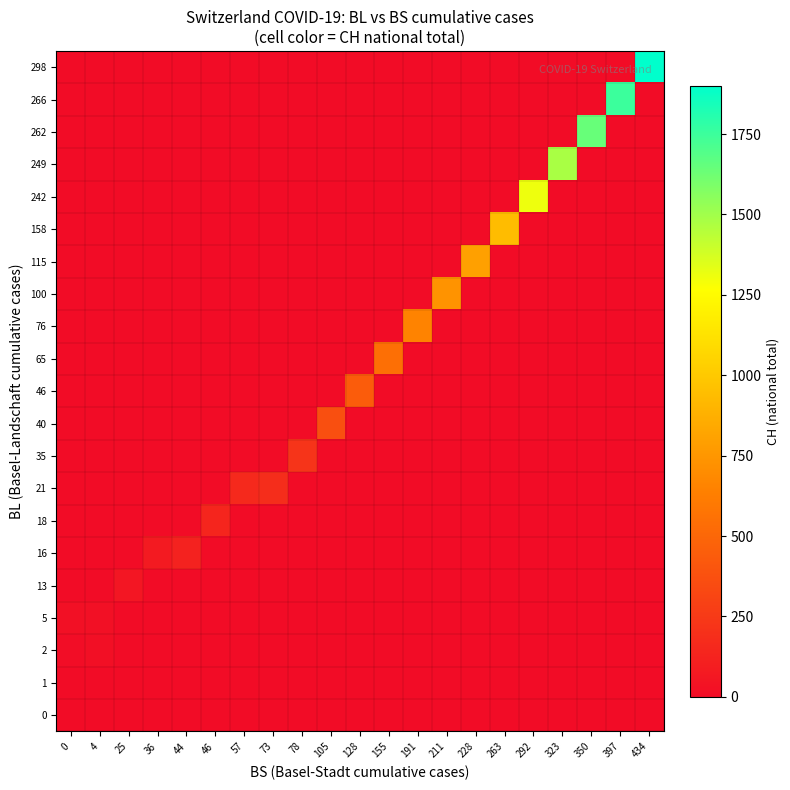

Reading right to left, extract all data points from this chart.

0: 434=0	397=0	350=0	323=0	292=0	263=0	228=0	211=0	191=0	155=0	128=0	105=0	78=0	73=0	57=0	46=0	44=0	36=0	25=0	4=0	0=1
1: 434=0	397=0	350=0	323=0	292=0	263=0	228=0	211=0	191=0	155=0	128=0	105=0	78=0	73=0	57=0	46=0	44=0	36=0	25=0	4=0	0=3
2: 434=0	397=0	350=0	323=0	292=0	263=0	228=0	211=0	191=0	155=0	128=0	105=0	78=0	73=0	57=0	46=0	44=0	36=0	25=0	4=17	0=7
5: 434=0	397=0	350=0	323=0	292=0	263=0	228=0	211=0	191=0	155=0	128=0	105=0	78=0	73=0	57=0	46=0	44=0	36=0	25=0	4=21	0=20
13: 434=0	397=0	350=0	323=0	292=0	263=0	228=0	211=0	191=0	155=0	128=0	105=0	78=0	73=0	57=0	46=0	44=0	36=0	25=54	4=0	0=0
16: 434=0	397=0	350=0	323=0	292=0	263=0	228=0	211=0	191=0	155=0	128=0	105=0	78=0	73=0	57=0	46=0	44=119	36=75	25=0	4=0	0=0
18: 434=0	397=0	350=0	323=0	292=0	263=0	228=0	211=0	191=0	155=0	128=0	105=0	78=0	73=0	57=0	46=138	44=0	36=0	25=0	4=0	0=0
21: 434=0	397=0	350=0	323=0	292=0	263=0	228=0	211=0	191=0	155=0	128=0	105=0	78=0	73=181	57=160	46=0	44=0	36=0	25=0	4=0	0=0
35: 434=0	397=0	350=0	323=0	292=0	263=0	228=0	211=0	191=0	155=0	128=0	105=0	78=222	73=0	57=0	46=0	44=0	36=0	25=0	4=0	0=0
40: 434=0	397=0	350=0	323=0	292=0	263=0	228=0	211=0	191=0	155=0	128=0	105=368	78=0	73=0	57=0	46=0	44=0	36=0	25=0	4=0	0=0
46: 434=0	397=0	350=0	323=0	292=0	263=0	228=0	211=0	191=0	155=0	128=443	105=0	78=0	73=0	57=0	46=0	44=0	36=0	25=0	4=0	0=0
65: 434=0	397=0	350=0	323=0	292=0	263=0	228=0	211=0	191=0	155=546	128=0	105=0	78=0	73=0	57=0	46=0	44=0	36=0	25=0	4=0	0=0
76: 434=0	397=0	350=0	323=0	292=0	263=0	228=0	211=0	191=654	155=0	128=0	105=0	78=0	73=0	57=0	46=0	44=0	36=0	25=0	4=0	0=0
100: 434=0	397=0	350=0	323=0	292=0	263=0	228=0	211=734	191=0	155=0	128=0	105=0	78=0	73=0	57=0	46=0	44=0	36=0	25=0	4=0	0=0
115: 434=0	397=0	350=0	323=0	292=0	263=0	228=800	211=0	191=0	155=0	128=0	105=0	78=0	73=0	57=0	46=0	44=0	36=0	25=0	4=0	0=0
158: 434=0	397=0	350=0	323=0	292=0	263=938	228=0	211=0	191=0	155=0	128=0	105=0	78=0	73=0	57=0	46=0	44=0	36=0	25=0	4=0	0=0
242: 434=0	397=0	350=0	323=0	292=1307	263=0	228=0	211=0	191=0	155=0	128=0	105=0	78=0	73=0	57=0	46=0	44=0	36=0	25=0	4=0	0=0
249: 434=0	397=0	350=0	323=1478	292=0	263=0	228=0	211=0	191=0	155=0	128=0	105=0	78=0	73=0	57=0	46=0	44=0	36=0	25=0	4=0	0=0
262: 434=0	397=0	350=1643	323=0	292=0	263=0	228=0	211=0	191=0	155=0	128=0	105=0	78=0	73=0	57=0	46=0	44=0	36=0	25=0	4=0	0=0
266: 434=0	397=1749	350=0	323=0	292=0	263=0	228=0	211=0	191=0	155=0	128=0	105=0	78=0	73=0	57=0	46=0	44=0	36=0	25=0	4=0	0=0
298: 434=1901	397=0	350=0	323=0	292=0	263=0	228=0	211=0	191=0	155=0	128=0	105=0	78=0	73=0	57=0	46=0	44=0	36=0	25=0	4=0	0=0